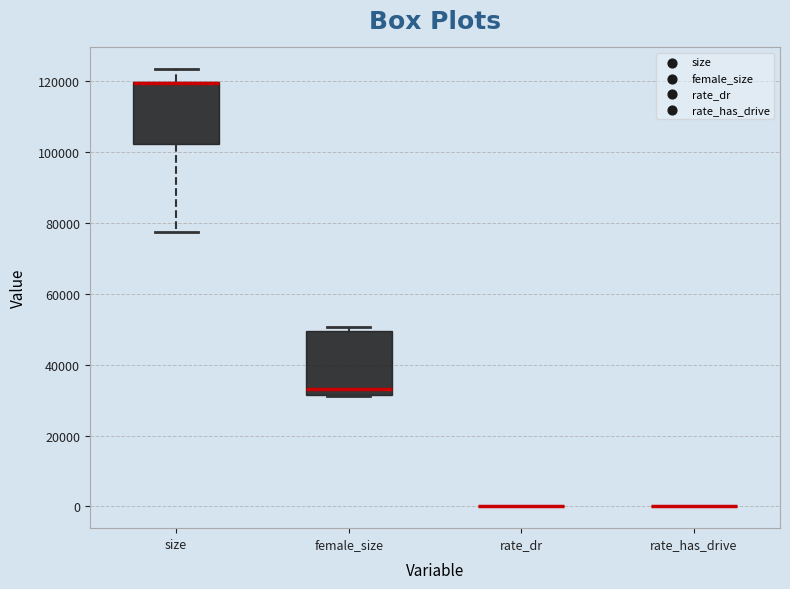

Reading left to right, transcribe this box plot: for each box, give where its median line is, the range the box spans, and where its two whiskers end, as read against the y-axis. The values are not printed on the chart, so give them approximately, as read against the axis.

size: median 120000 (drawn on the box's upper edge), box 102000 to 120000, whiskers 78000 to 124000
female_size: median 34000, box 32000 to 50000, whiskers 32000 to 50000 (just above the box's upper edge)
rate_dr: box collapsed to a line at 0, whiskers 0 to 0
rate_has_drive: box collapsed to a line at 0, whiskers 0 to 0